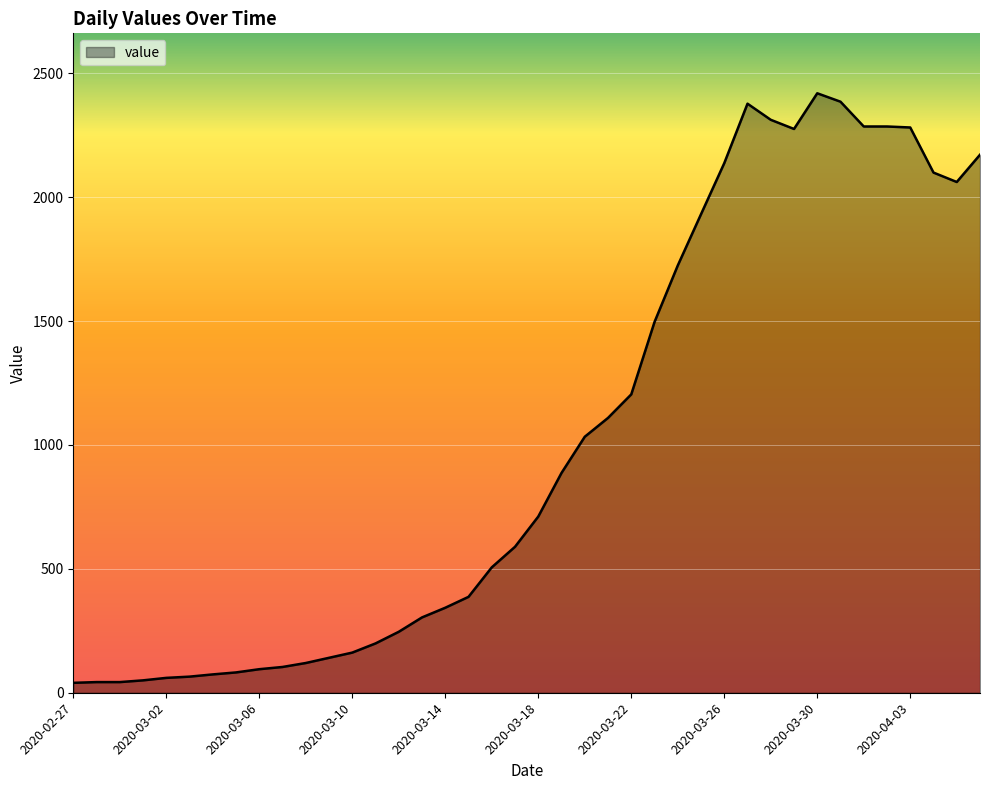

What is the difference between the maximum and minimum values?

2379